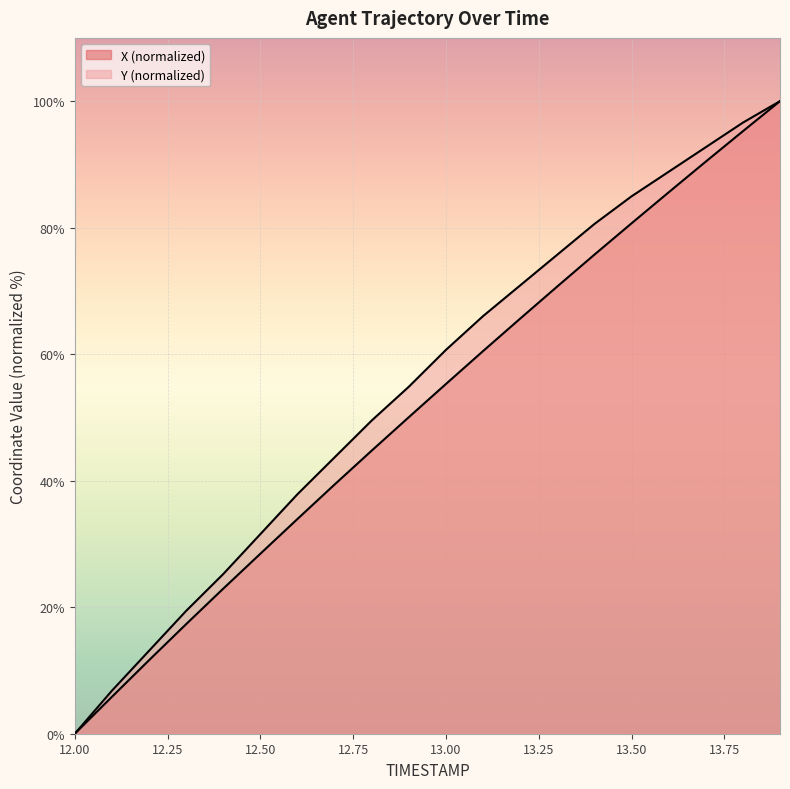

How many lines are shown in the chart?

2